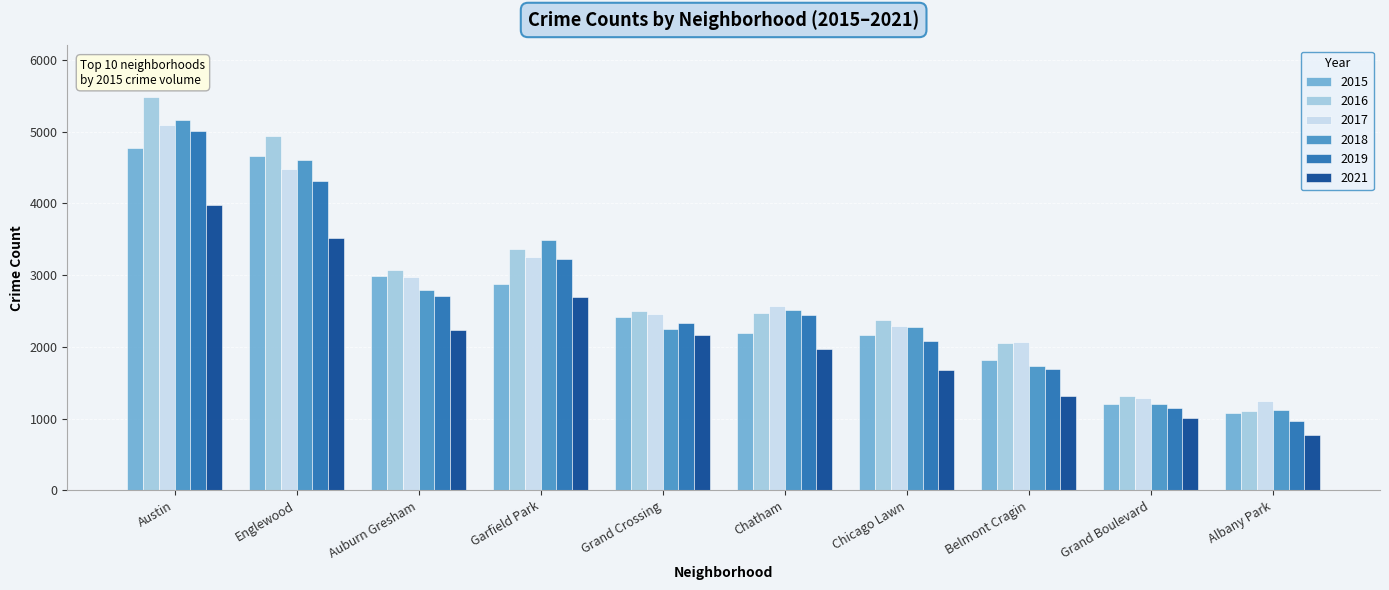

The value of 2021 at Auburn Gresham is 1400. True or false?

False